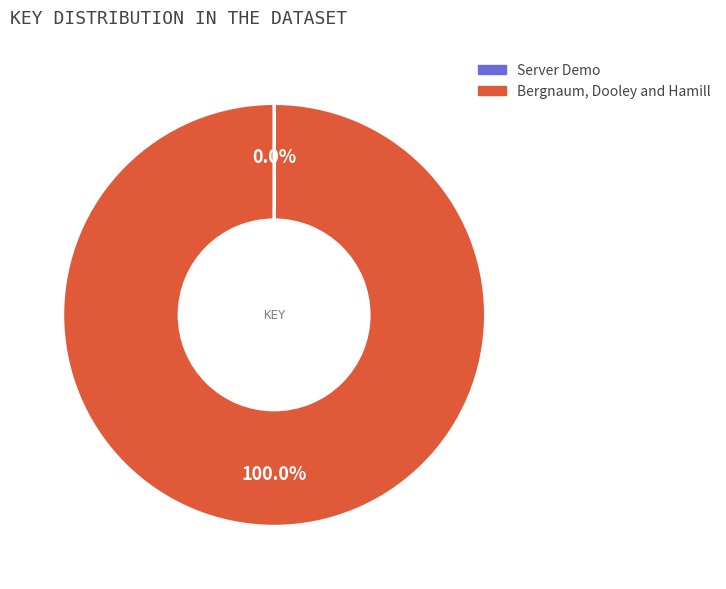

Is Bergnaum, Dooley and Hamill the majority of the pie?

Yes